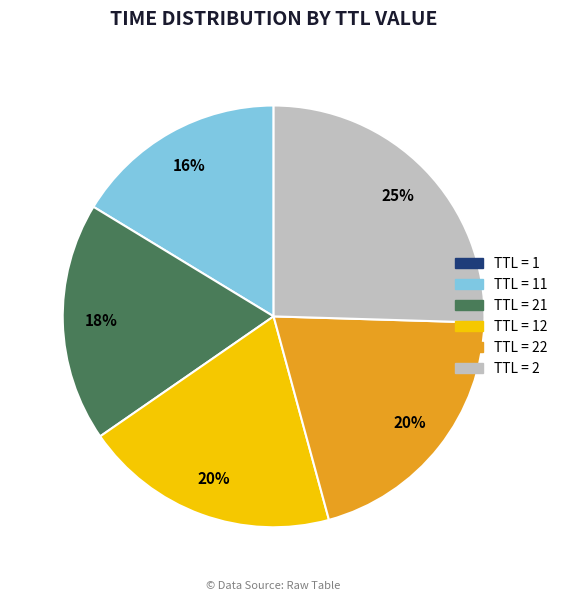

To the nearest percent, what is the average slice percentage?

17%